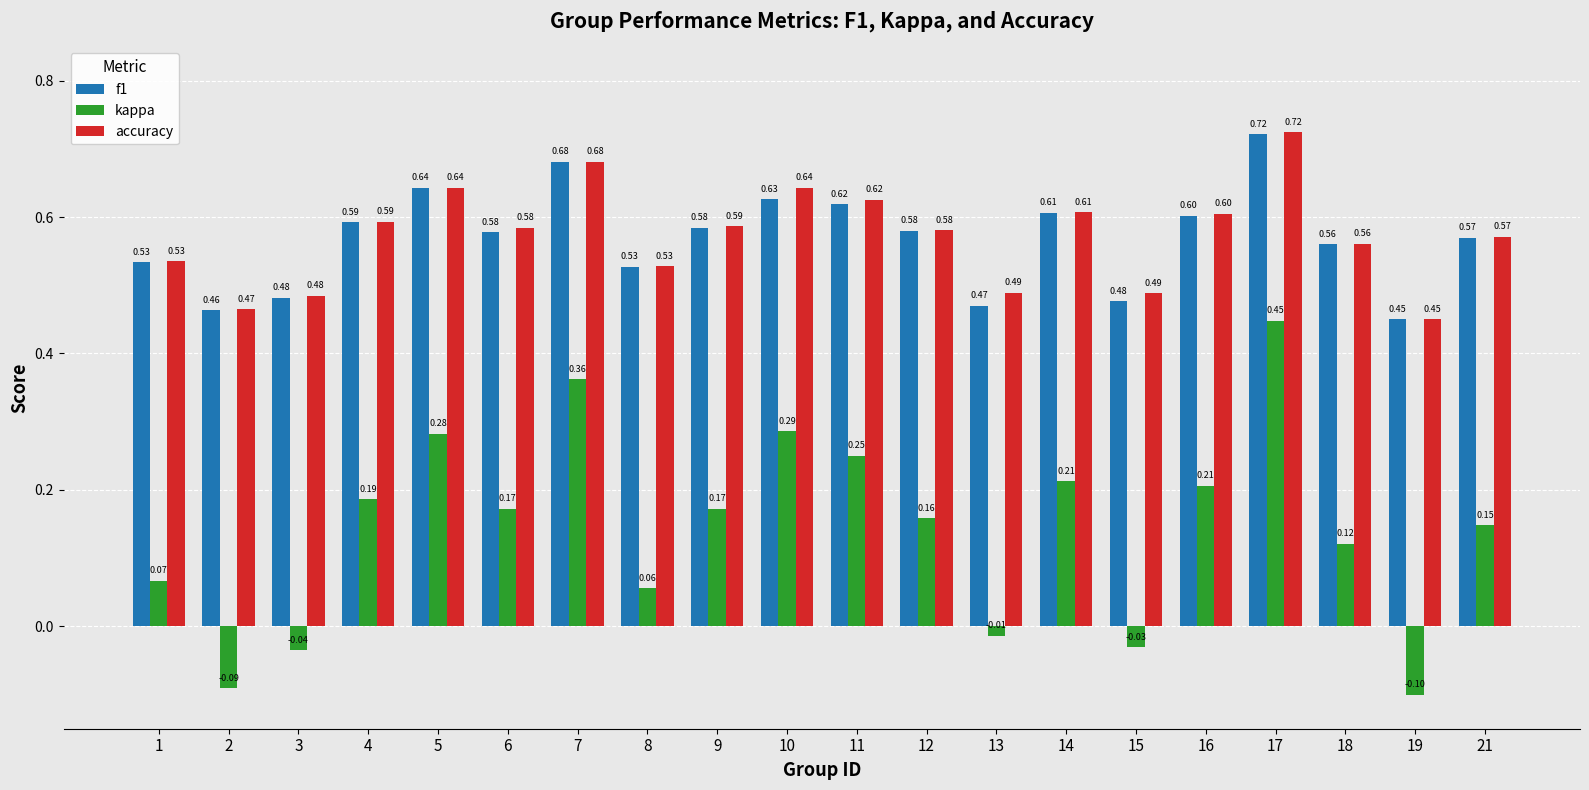

True or false: kappa has a value of -0.2 at 19.

False